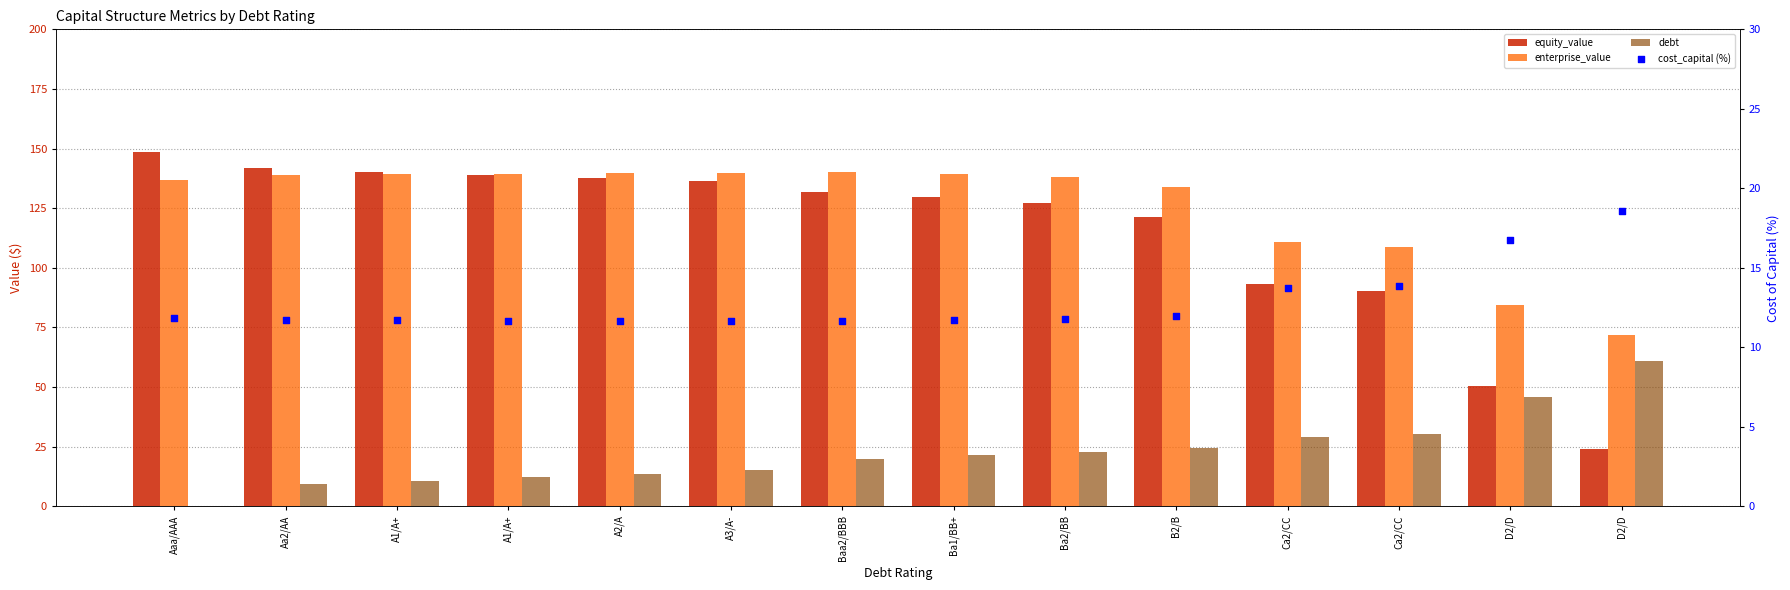

Which series has the widest spread of Y values?

equity_value